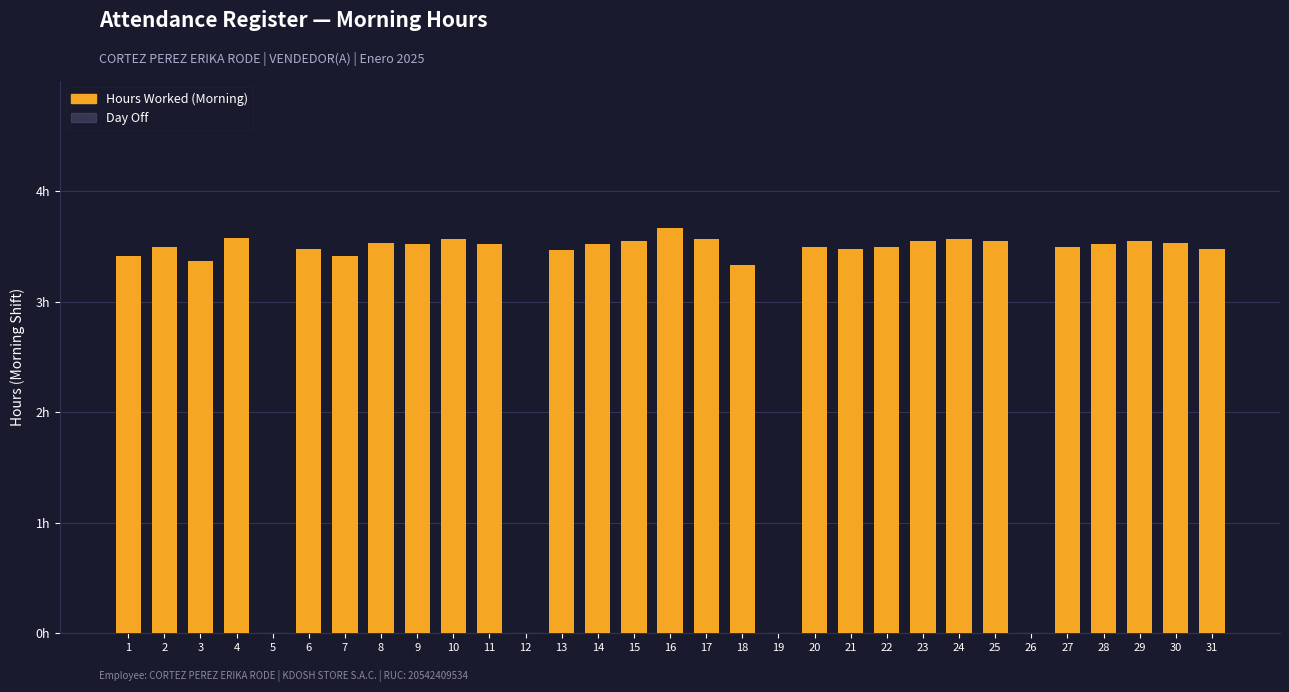

Which category has the lowest value across all series?

5